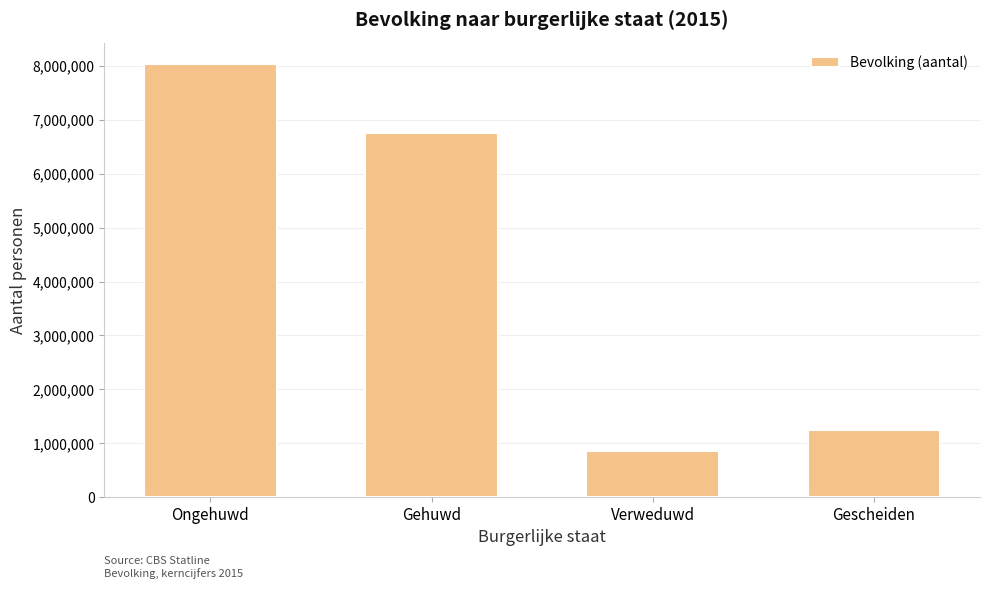

How many bars are there in total?

4